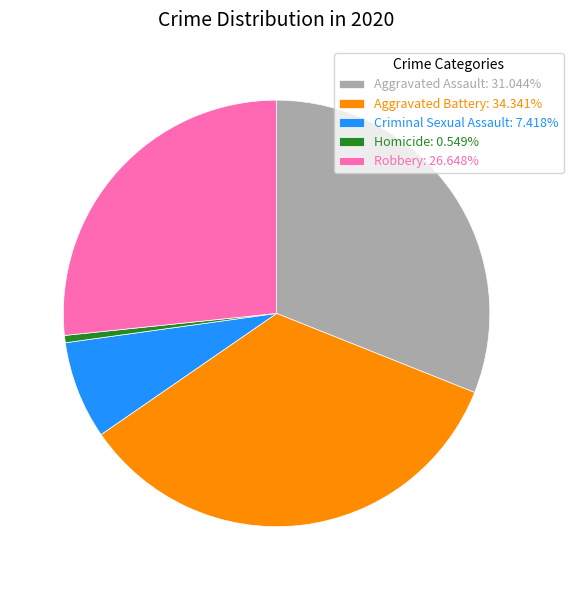

What is the largest slice in the pie chart?

Aggravated Battery